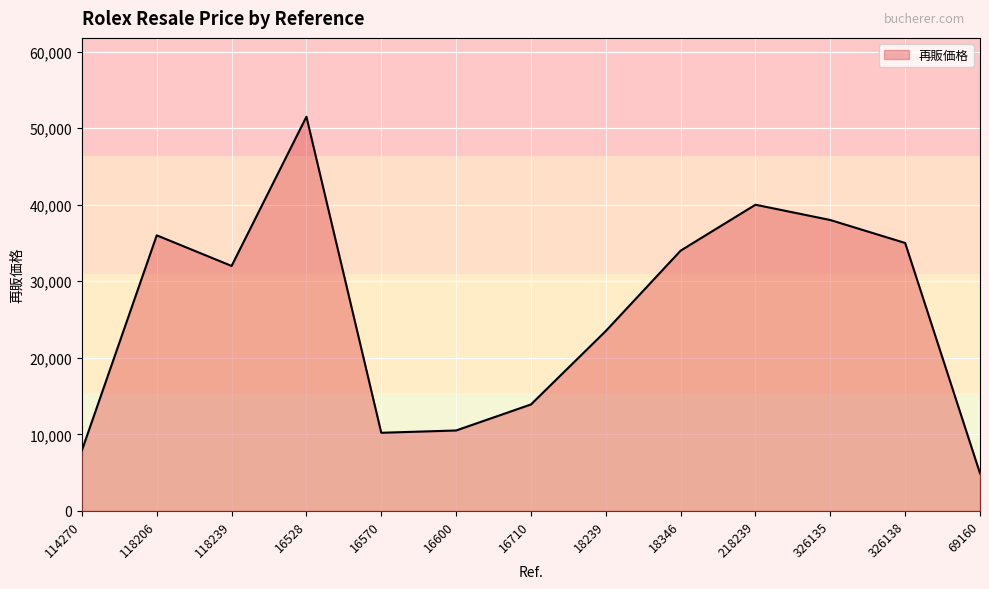

How many lines are shown in the chart?

1